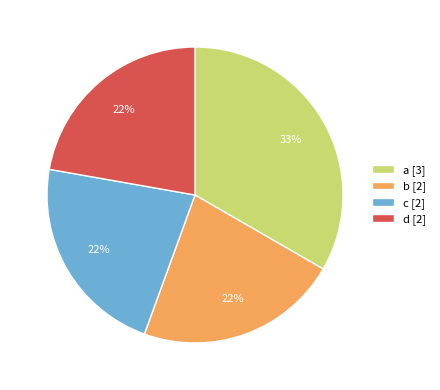

The b [2] slice represents 22% of the pie. True or false?

True